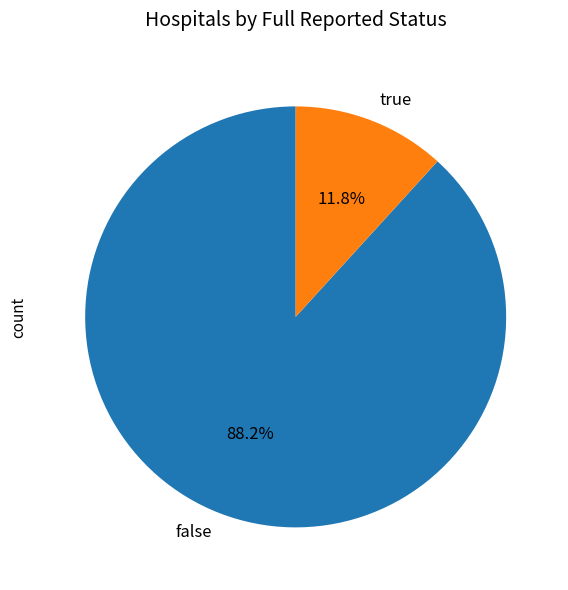

Is it true that false is 88% of the pie?

True